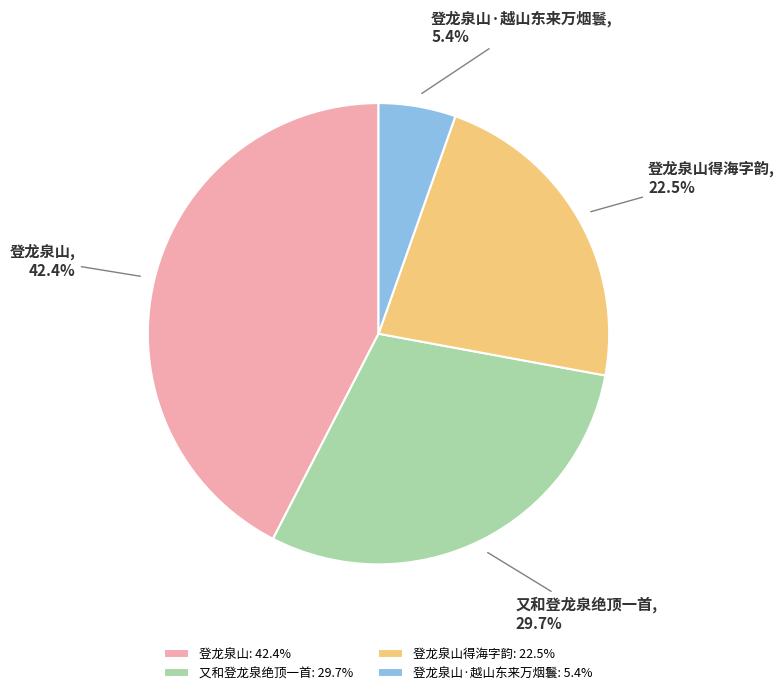

True or false: 登龙泉山·越山东来万烟鬟 accounts for 15% of the total.

False